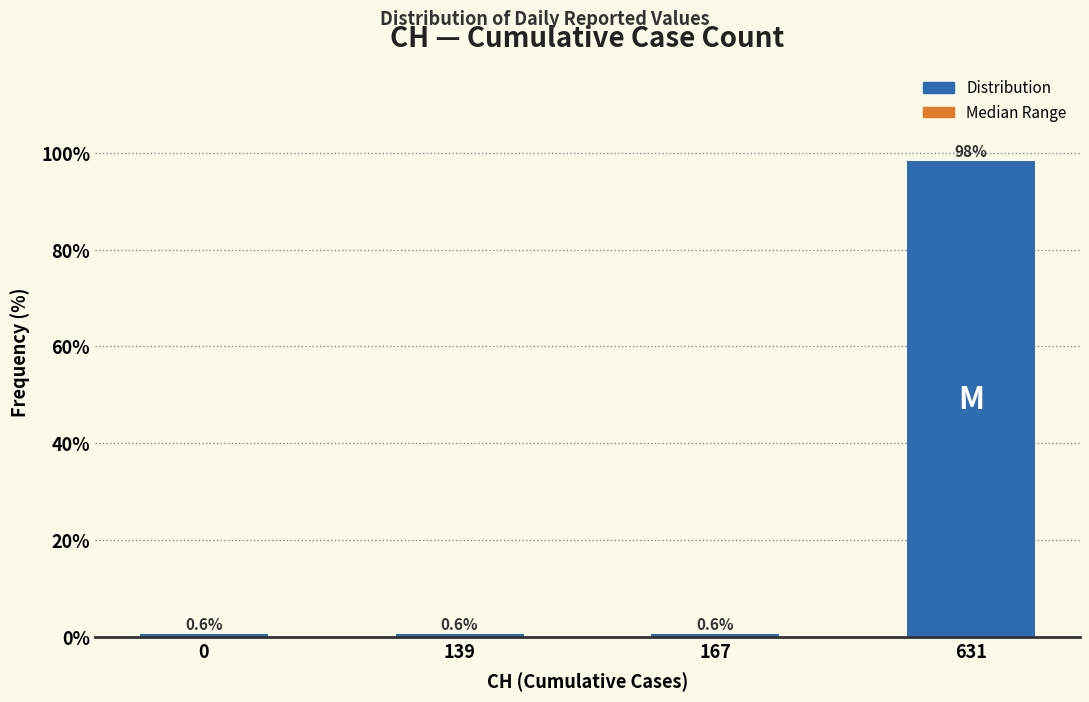

Reading right to left, extract all data points from this chart.

631=98.2	167=0.6	139=0.6	0=0.6